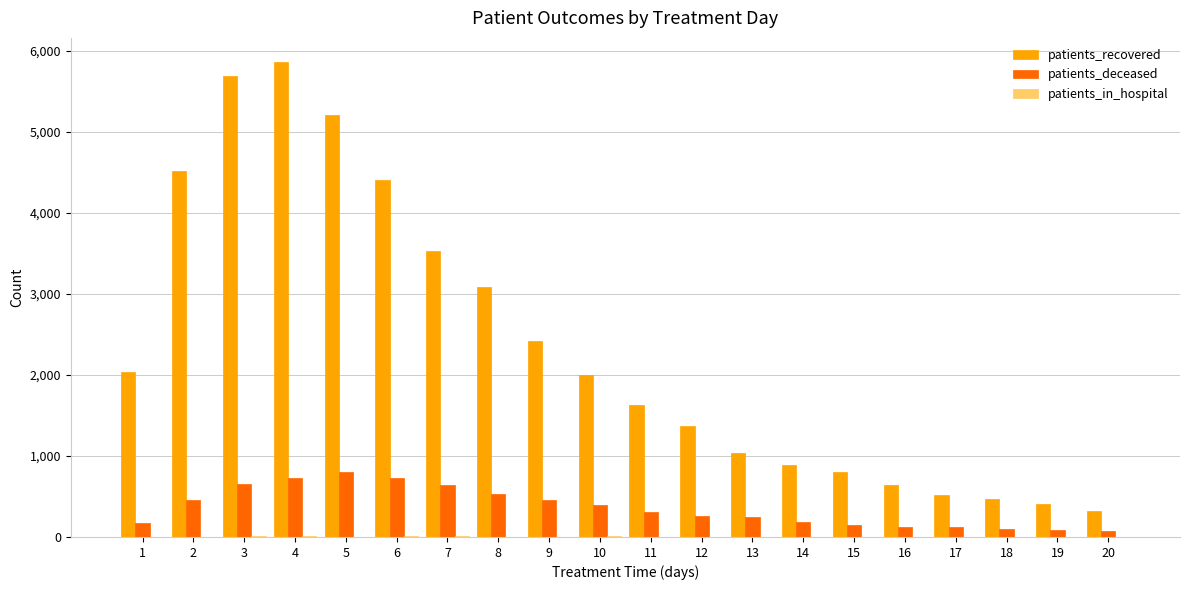

What is the approximate value of patients_deceased at 1, to the nearest 10?

170